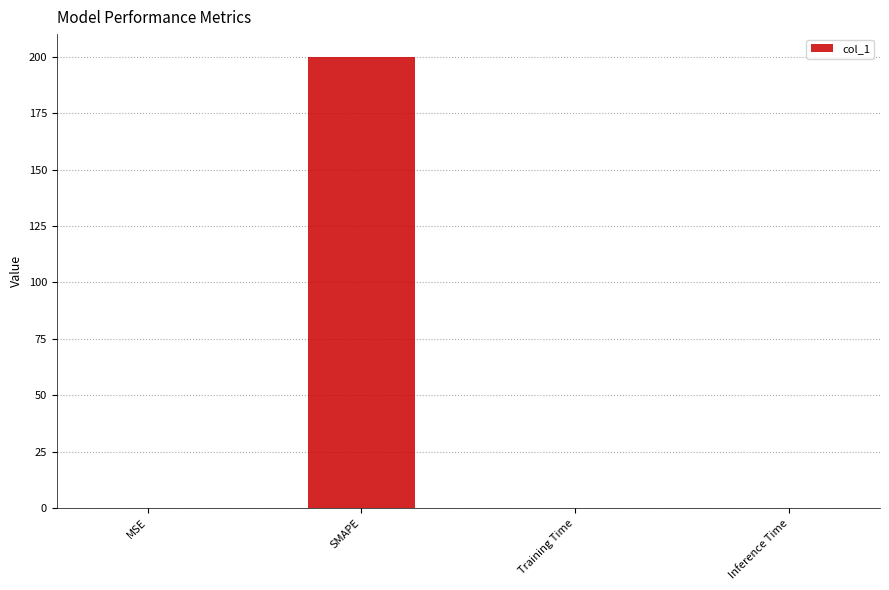

Which label corresponds to the largest value in the chart?

SMAPE